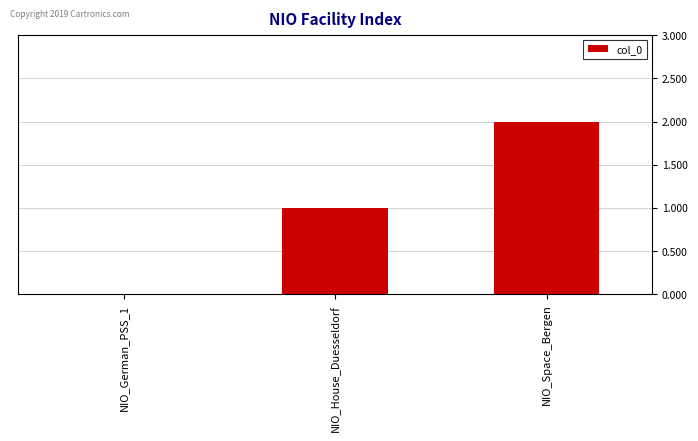

Is it true that the value at NIO_German_PSS_1 is 0?

True